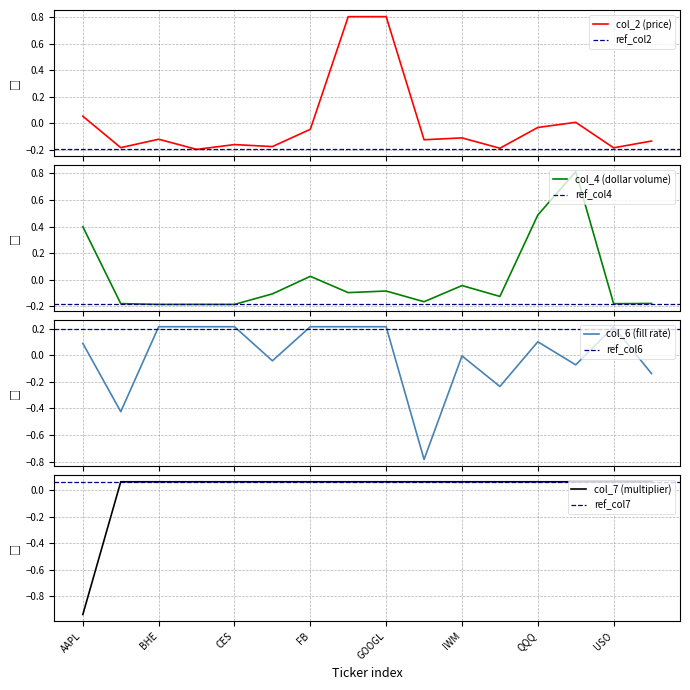

Is the value of col_4 at EEM greater than the value of col_7 at AIG?

No